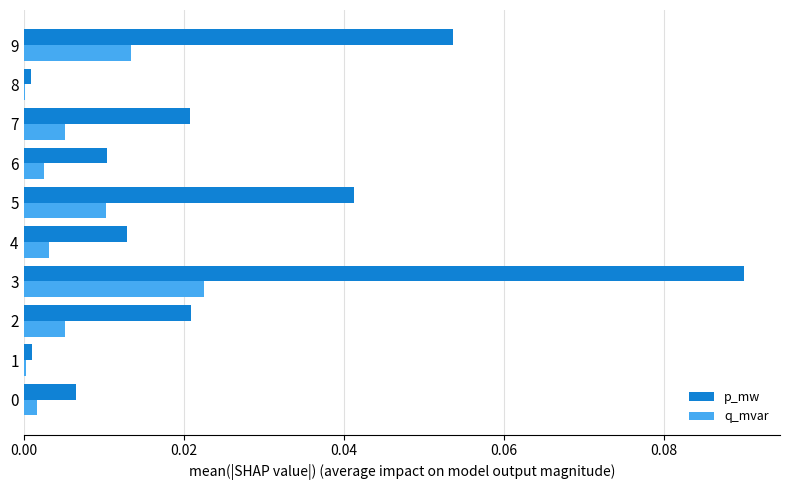

Which label corresponds to the largest value in the chart?

3